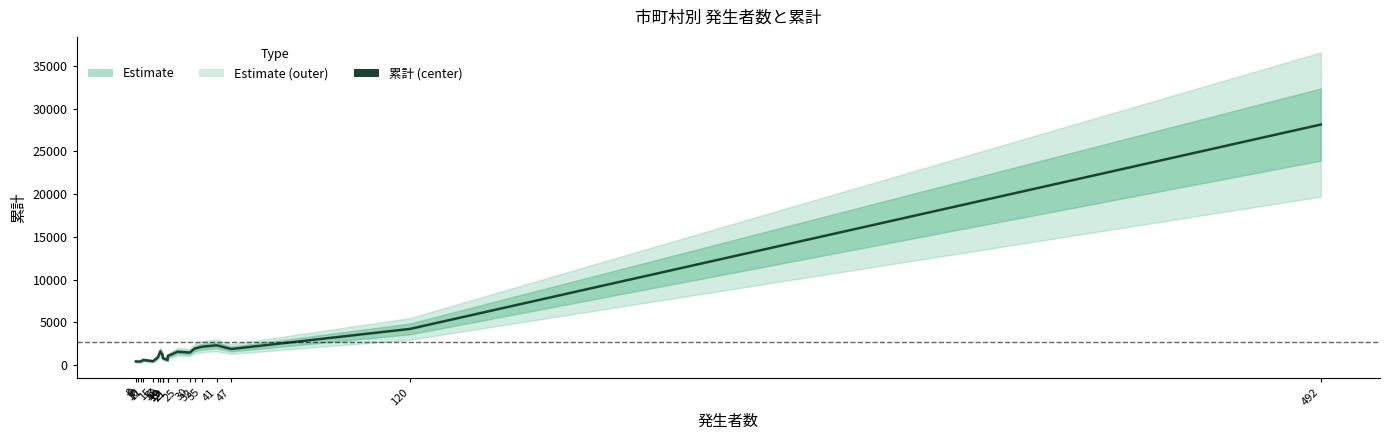

Does the chart have visible grid lines?

No